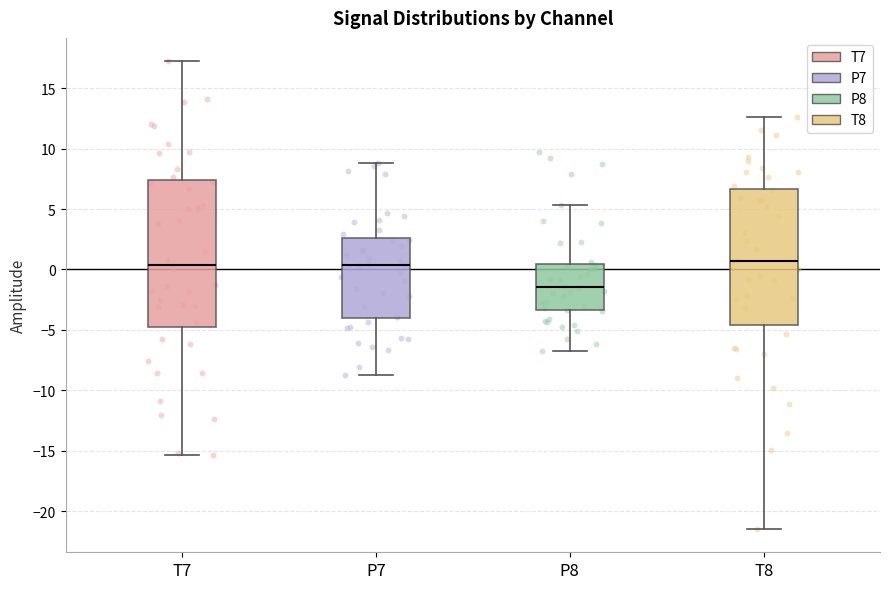

Which box's median line is the lowest?

P8